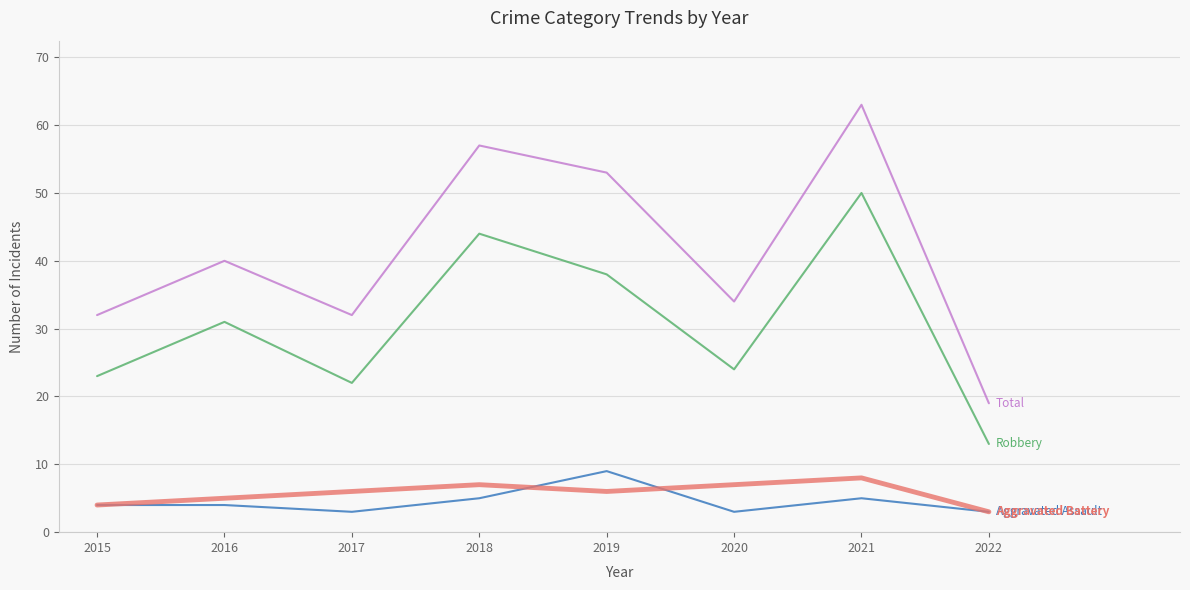

What is the total value across all series at 2016?

80